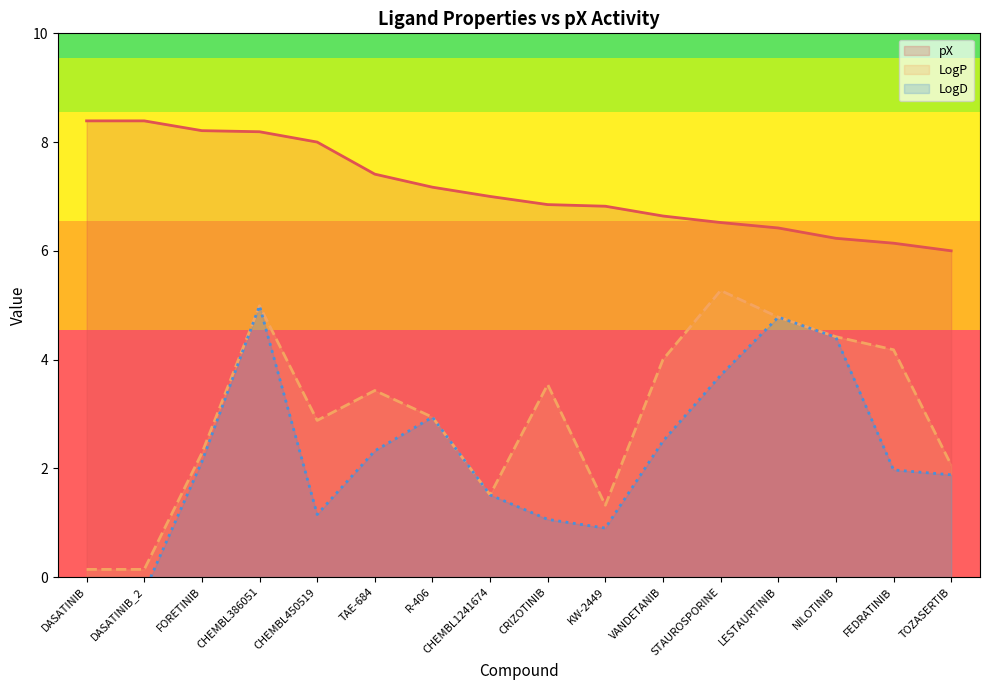

Which series has the largest total across all categories?

pX line